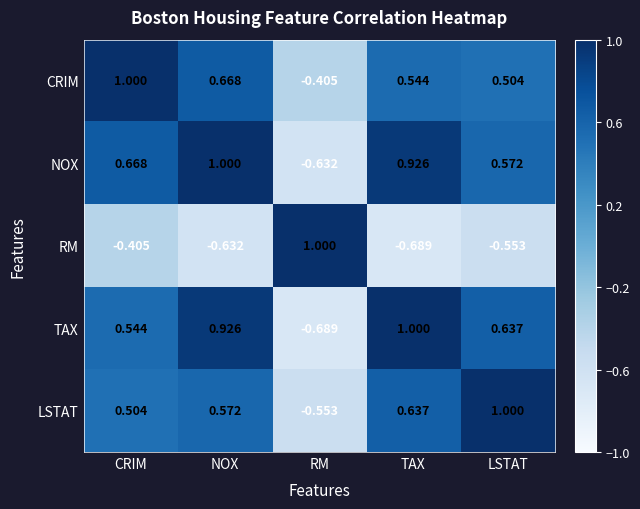

How many positive values does the LSTAT series have?

4